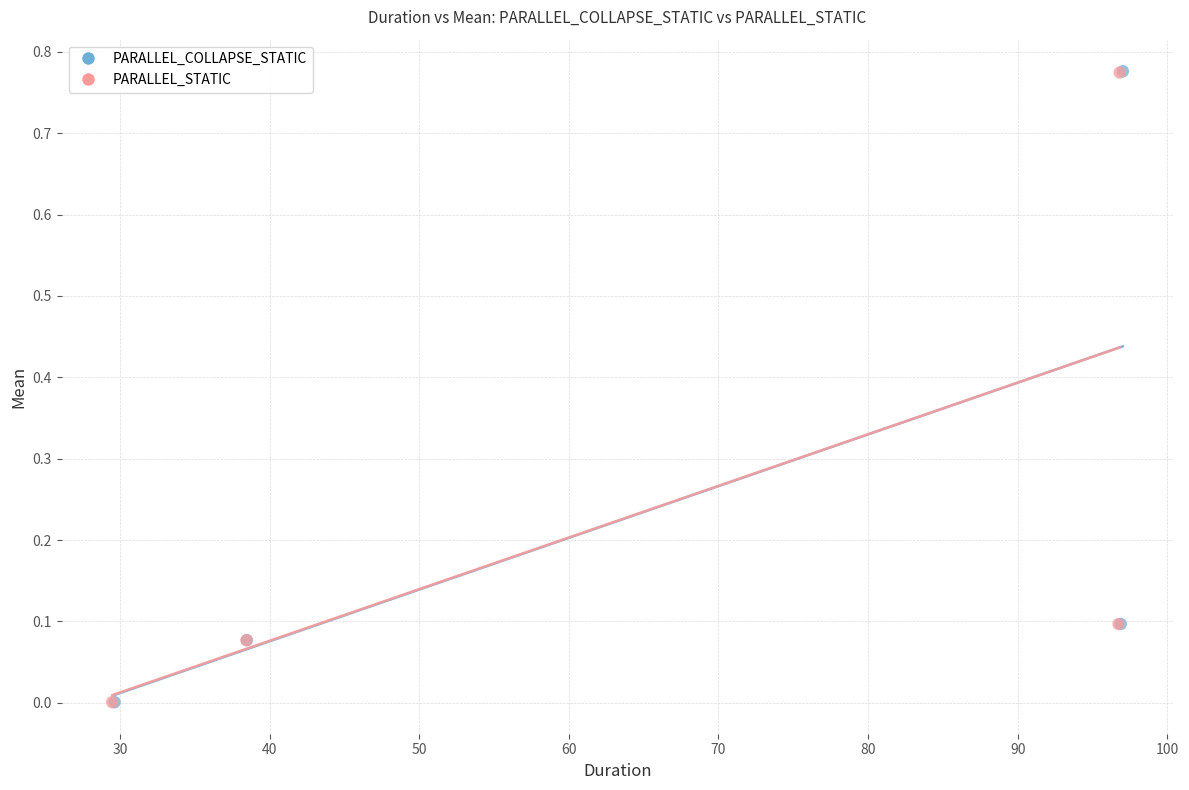

Which series has the widest spread of Y values?

PARALLEL_COLLAPSE_STATIC